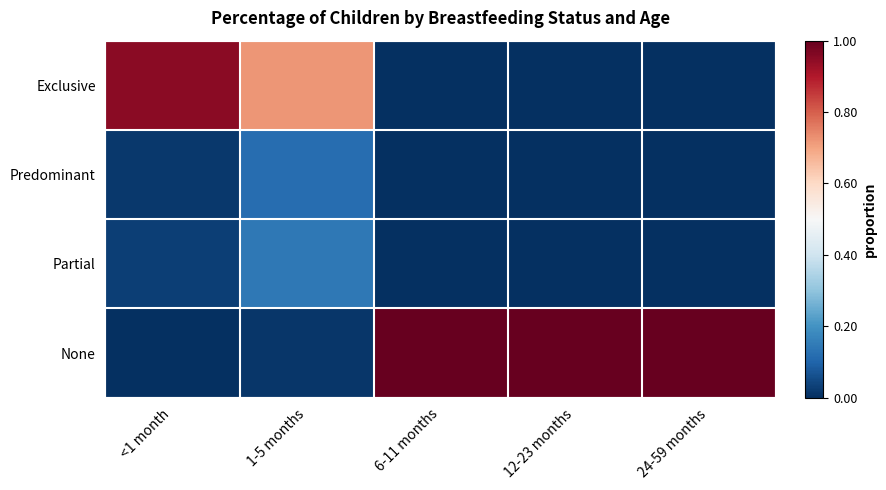

At which category does the chart reach its peak across all series?

6-11 months